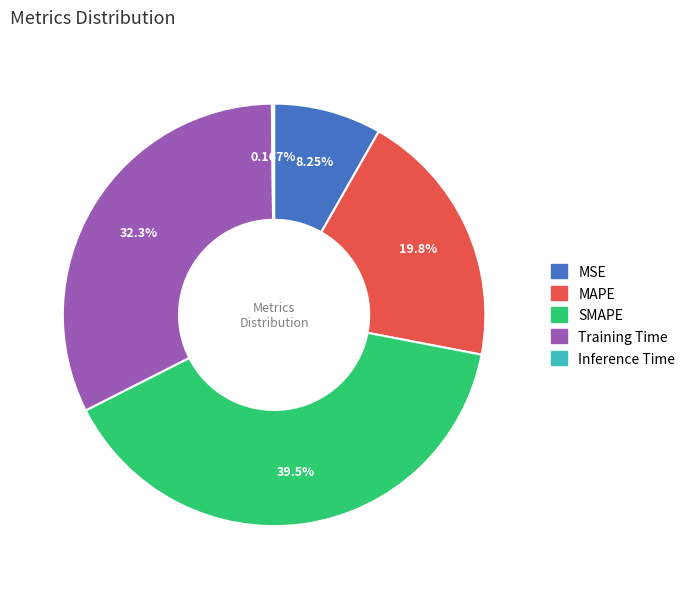

What is the largest slice in the pie chart?

SMAPE